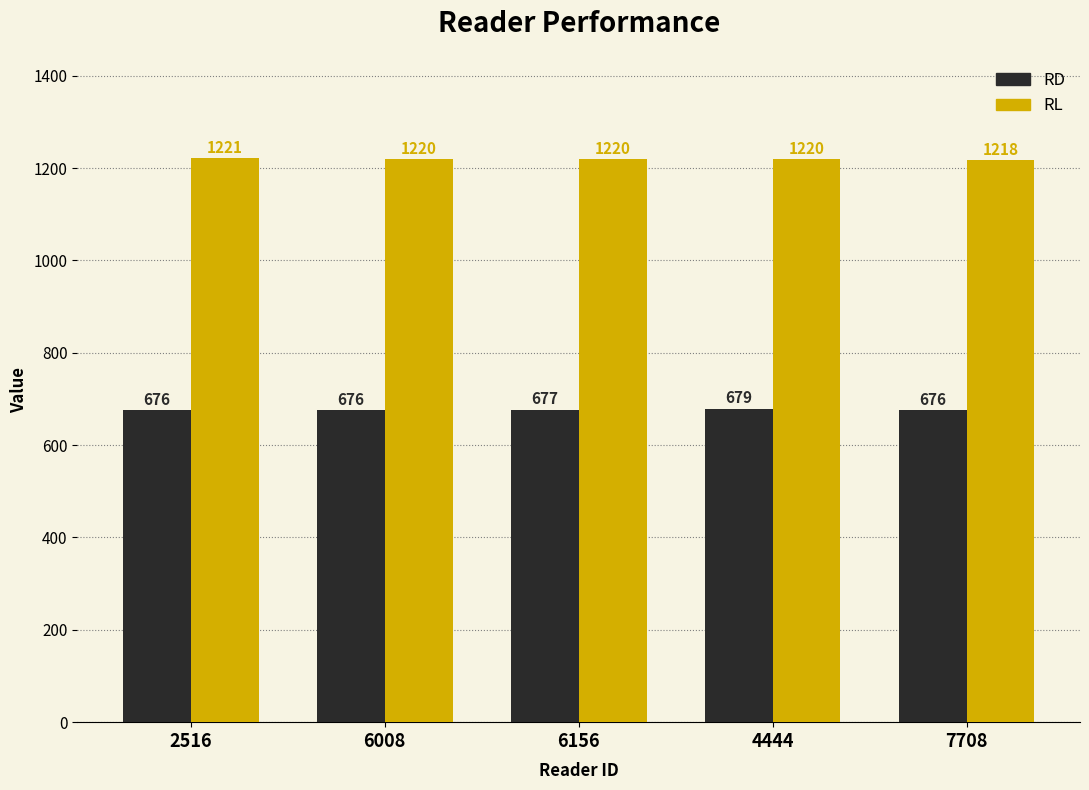

What is the greatest value displayed?

1221